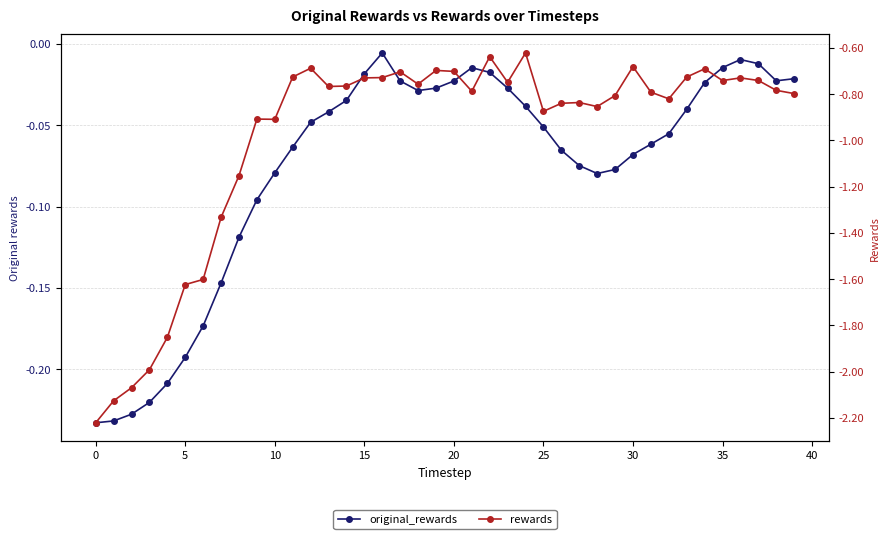

What is the label of the 25th point from the right?

15